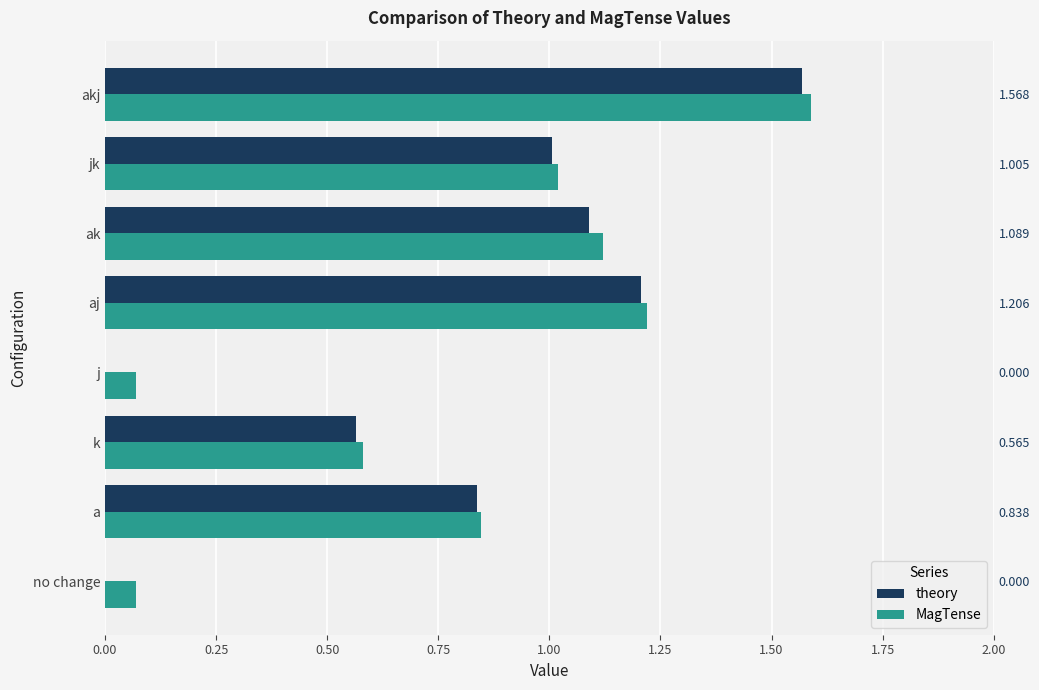

Between no change and ak, which is larger?

ak